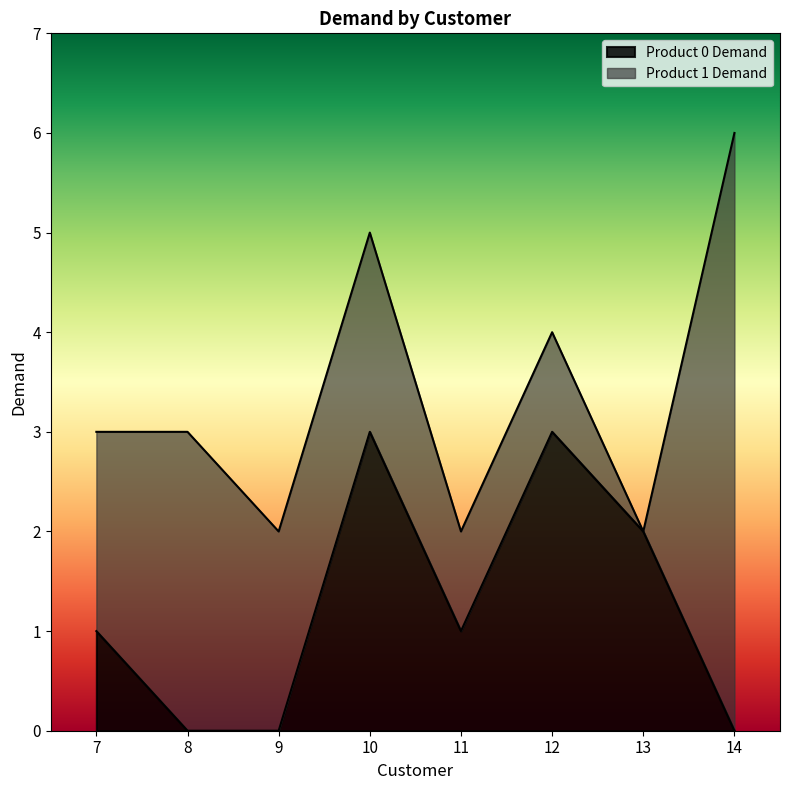

How many points are lower than both their immediate neighbors (excluding endpoints)?

1